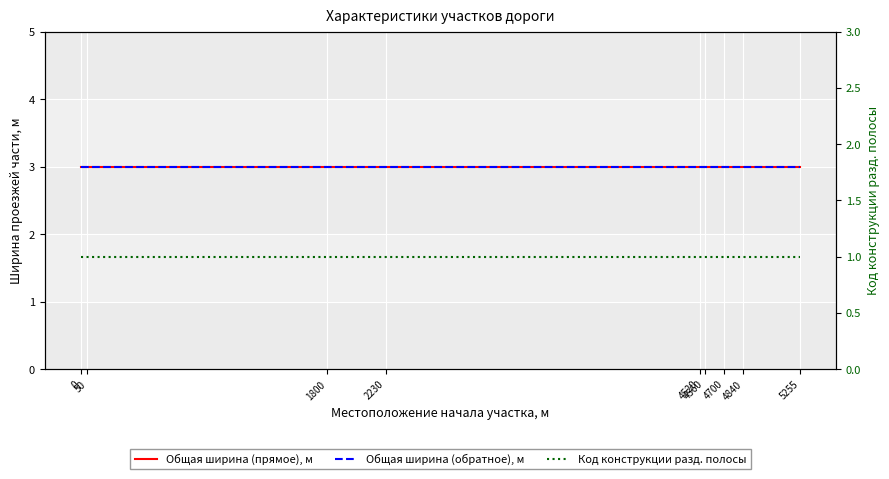

What is the value of the Код конструкции разд. полосы point at the 6th from the left?

1